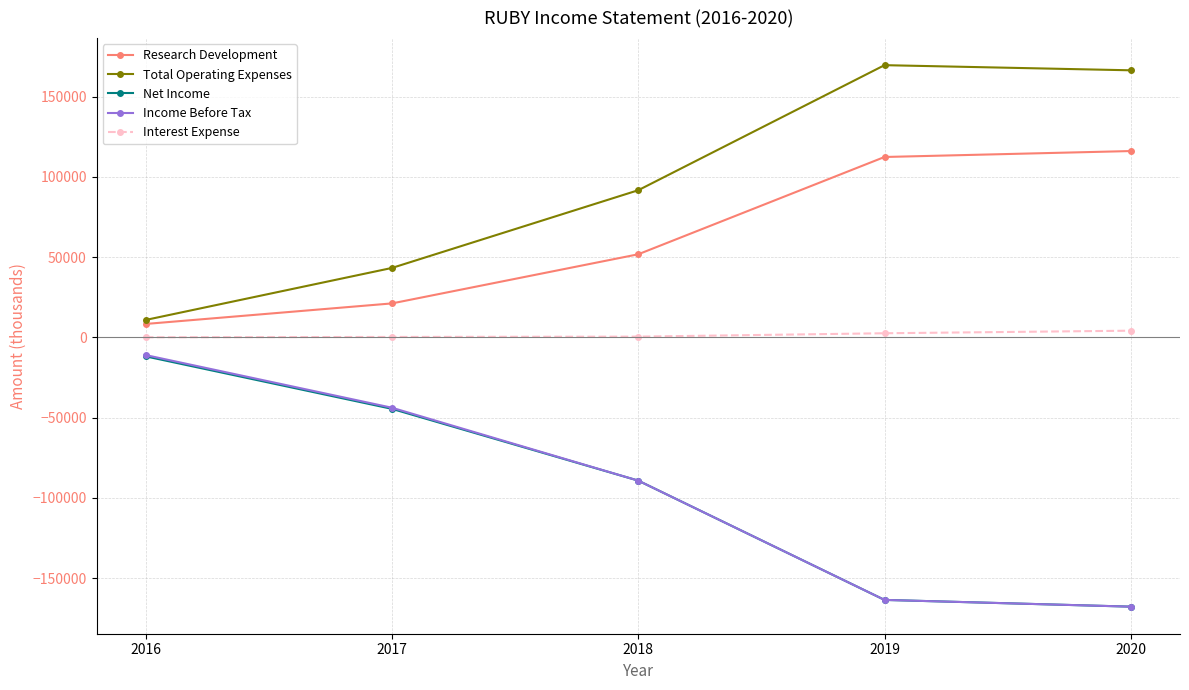

True or false: Research Development and Income Before Tax cross at least once.

False